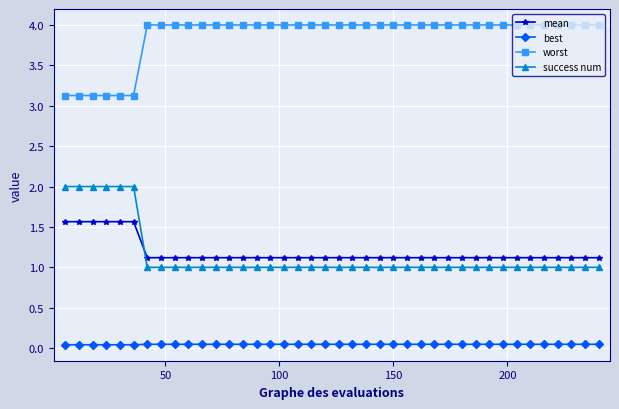

What is the average value of the worst series?

3.9